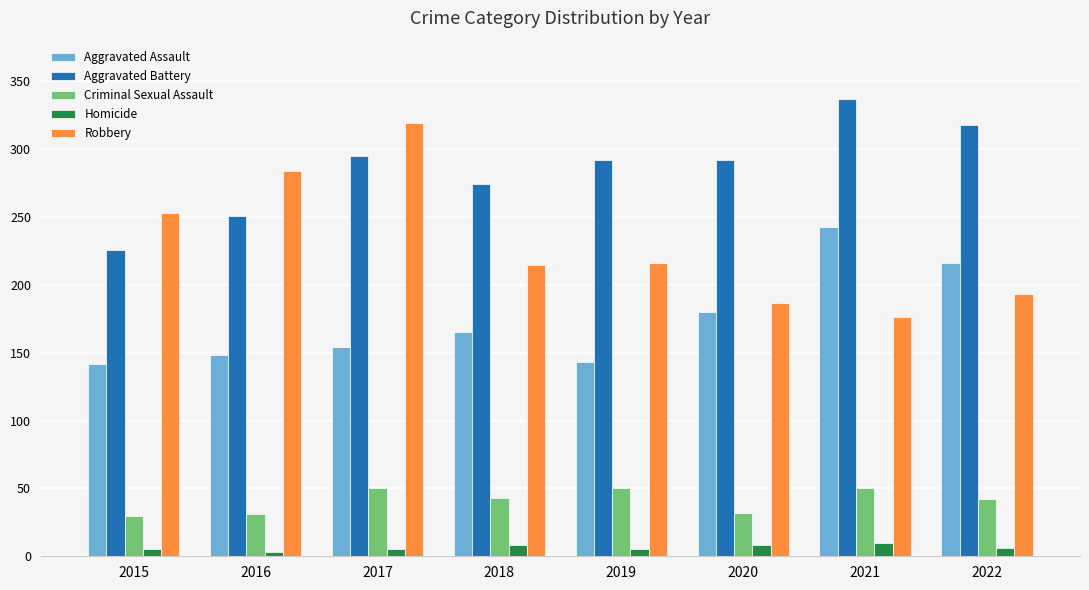

At which label is Robbery closest to 247?

2015